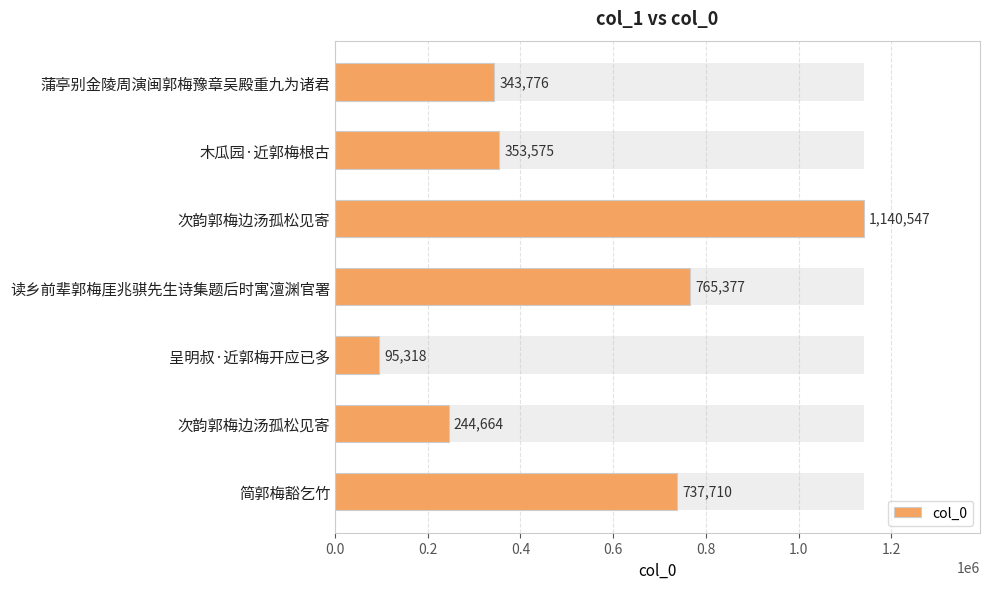

What is the maximum value shown in the chart?

1140547